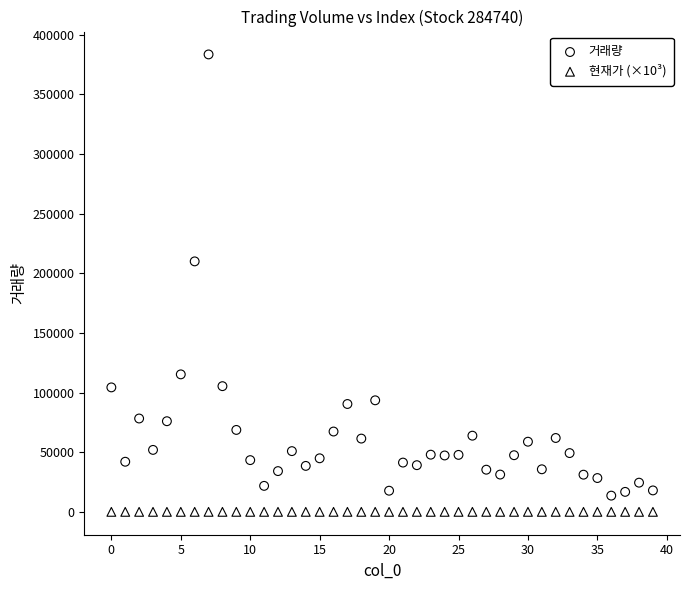

Which series has the widest spread of Y values?

거래량